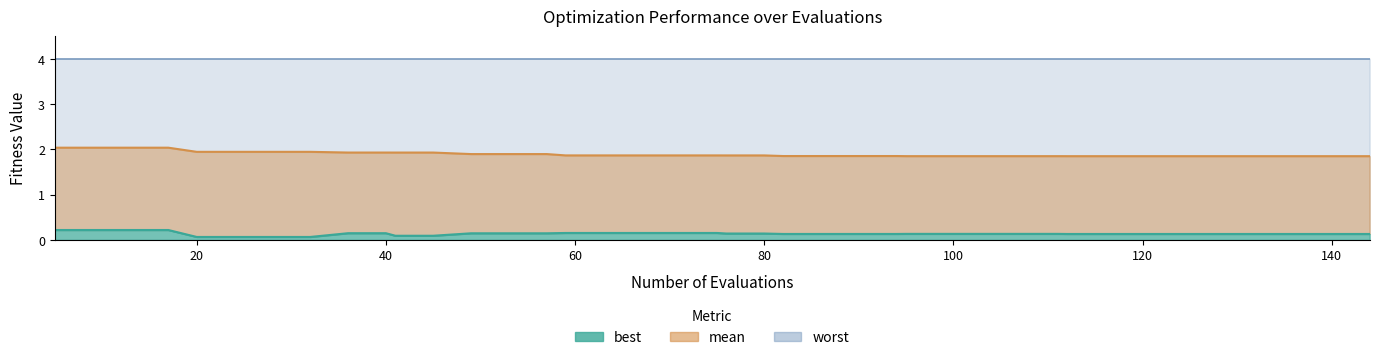

True or false: best and mean intersect in this chart.

False